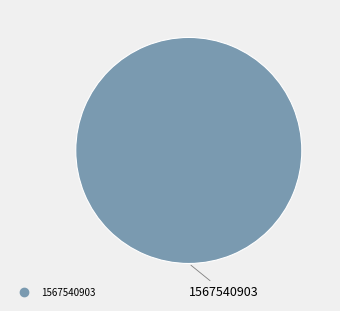

Does any single category account for the majority?

Yes